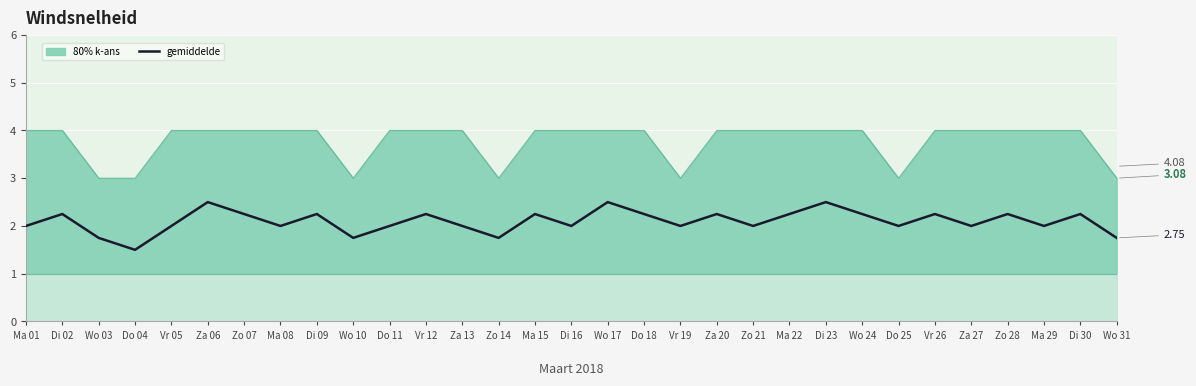

List the labels in order of value, largest first.

Za 06, Wo 17, Di 23, Di 02, Zo 07, Di 09, Vr 12, Ma 15, Do 18, Za 20, Ma 22, Wo 24, Vr 26, Zo 28, Di 30, Ma 01, Vr 05, Ma 08, Do 11, Za 13, Di 16, Vr 19, Zo 21, Do 25, Za 27, Ma 29, Wo 03, Wo 10, Zo 14, Wo 31, Do 04